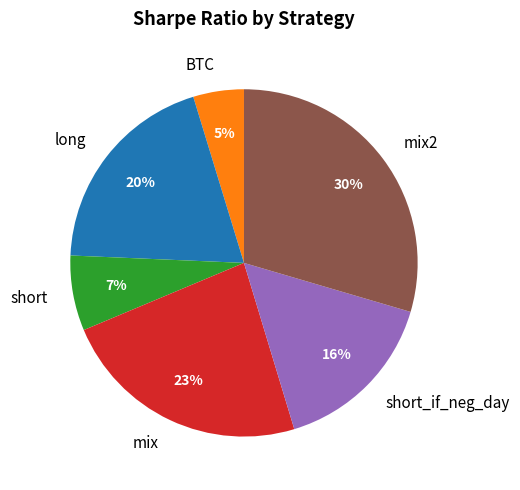

Does mix2 account for over 50% of the chart?

No